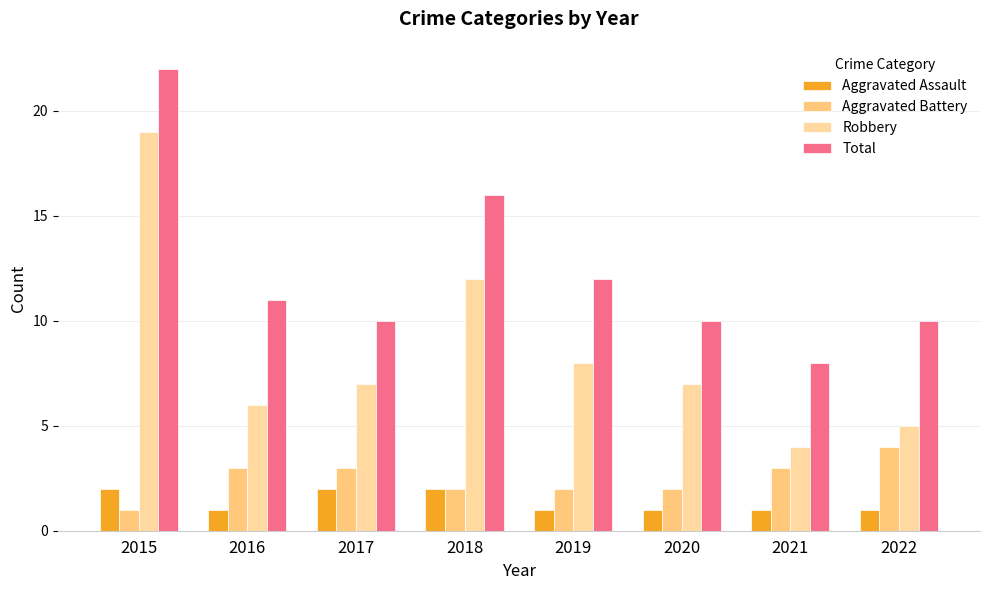

What is the average value of the Total series?

12